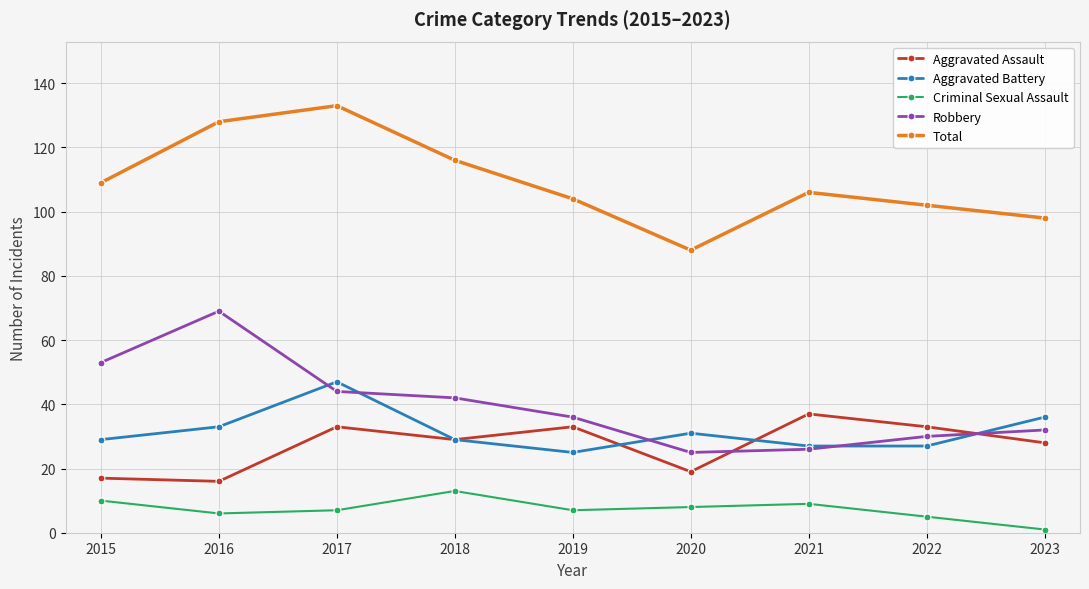

How many categories are shown in the chart?

9